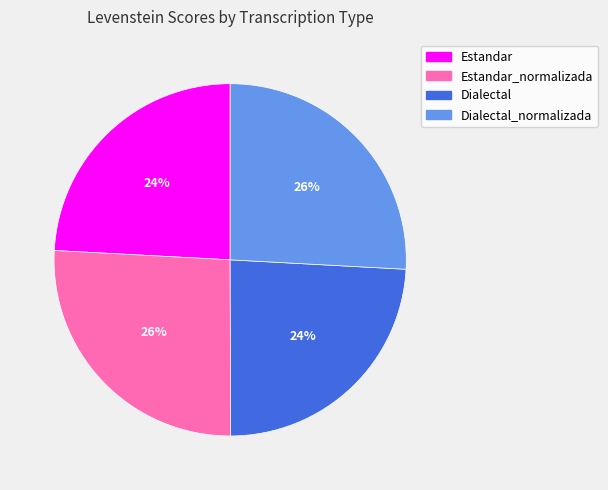

To the nearest percent, what is the difference between the largest and smallest slice percentages?

2%